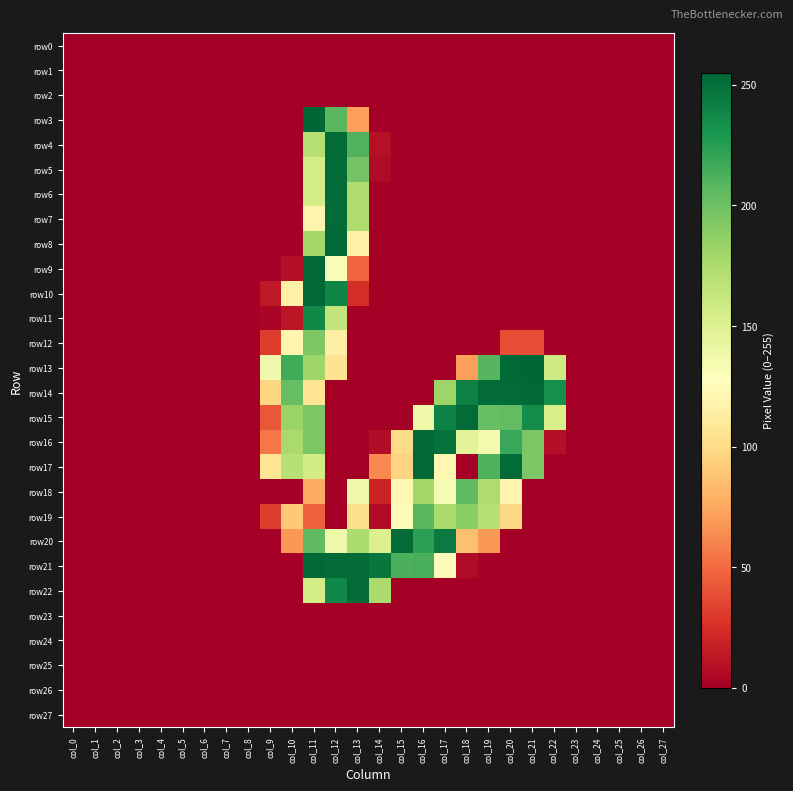

Which series has the largest total across all categories?

row15